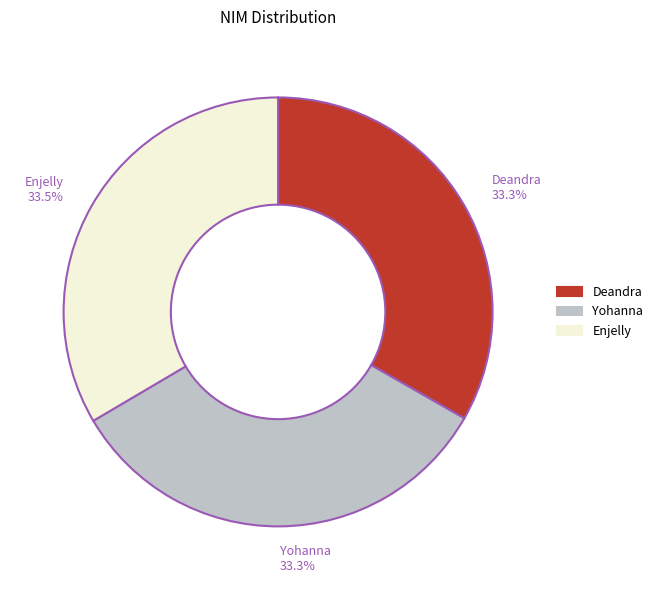

Is there a majority slice in this chart?

No